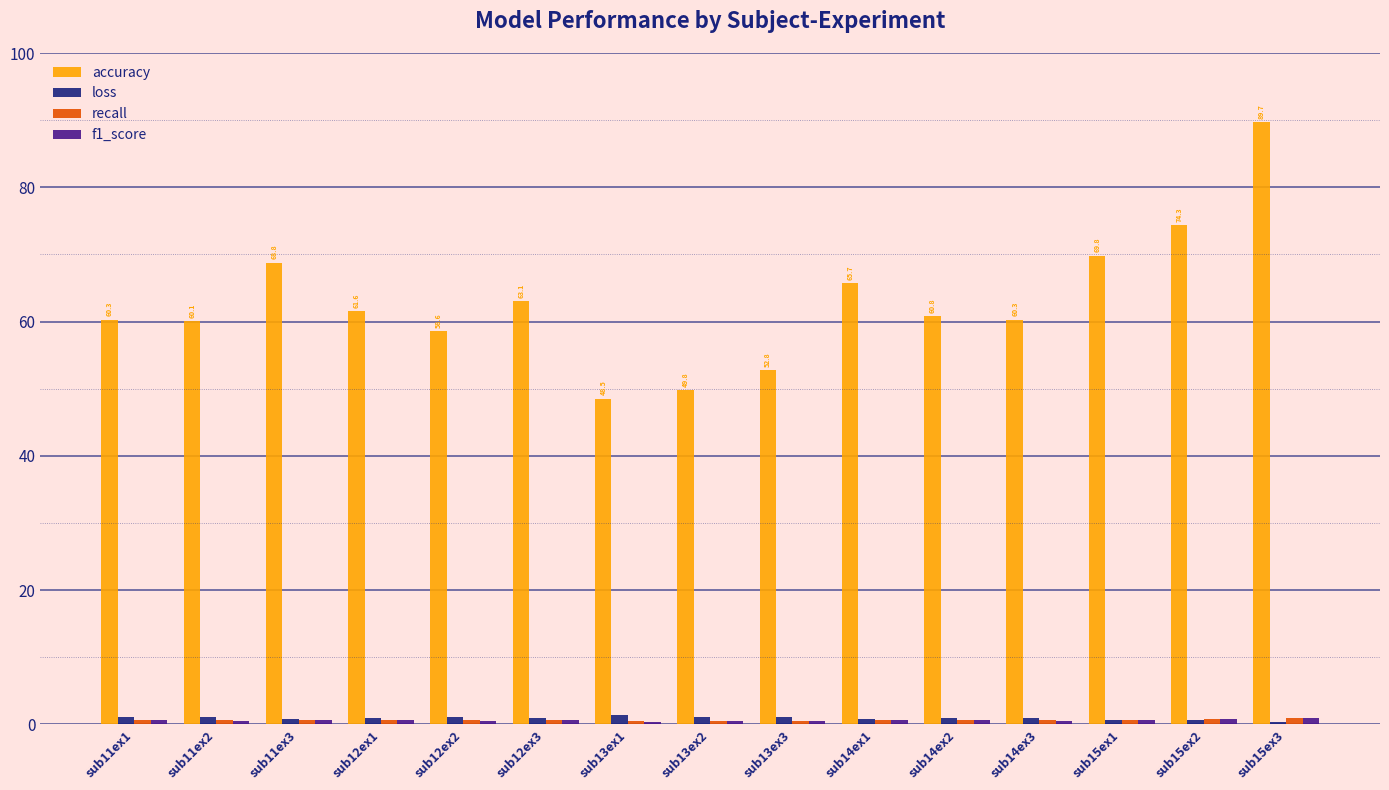

What is the sum of all loss values?

13.8